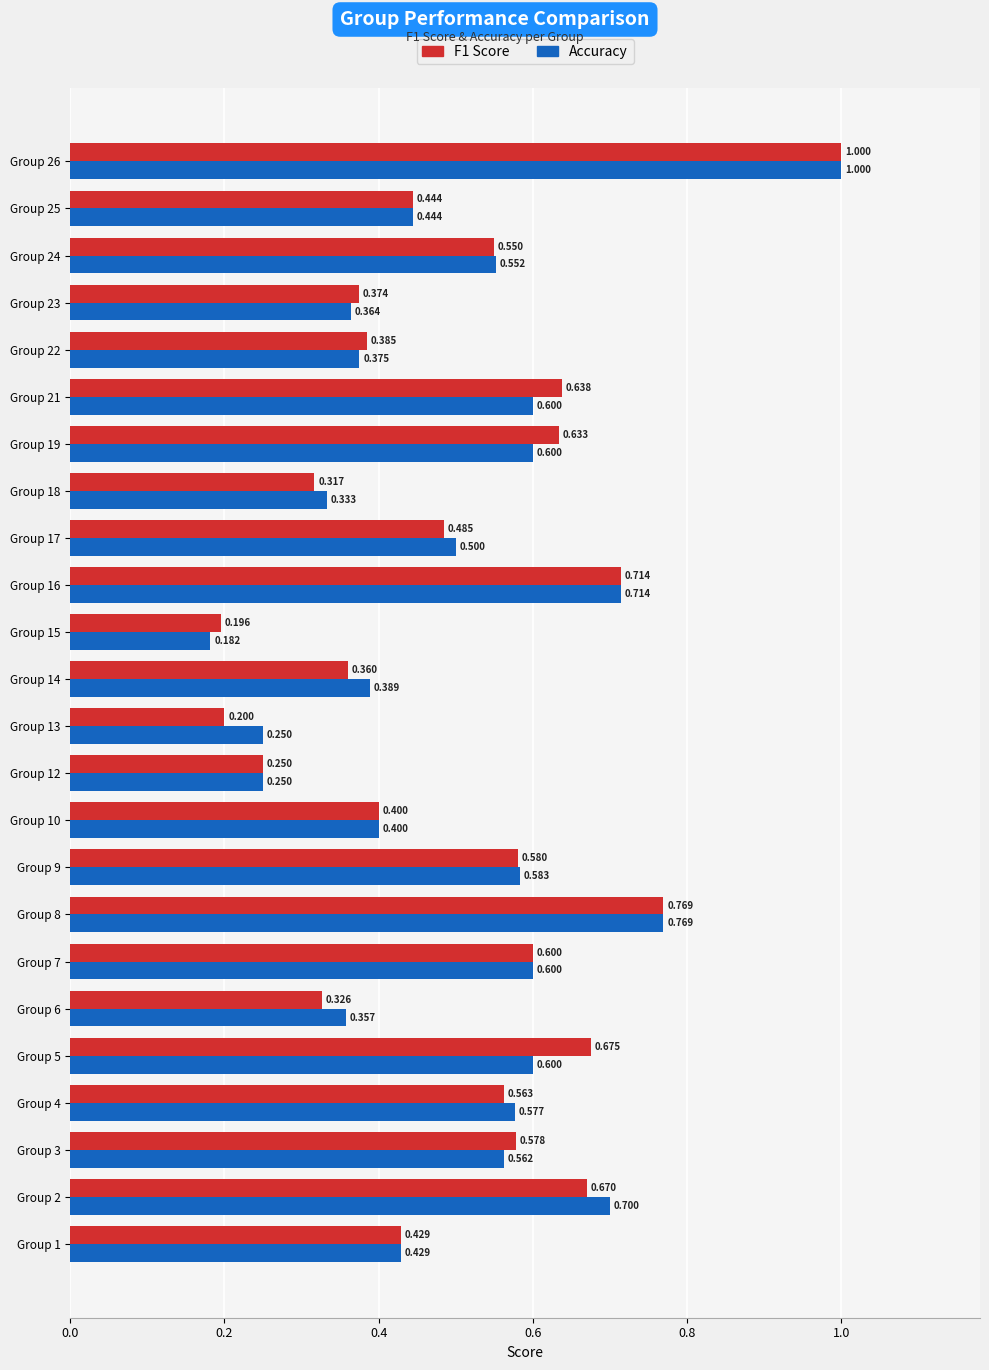

At how many categories does at least one series exceed 0?

24